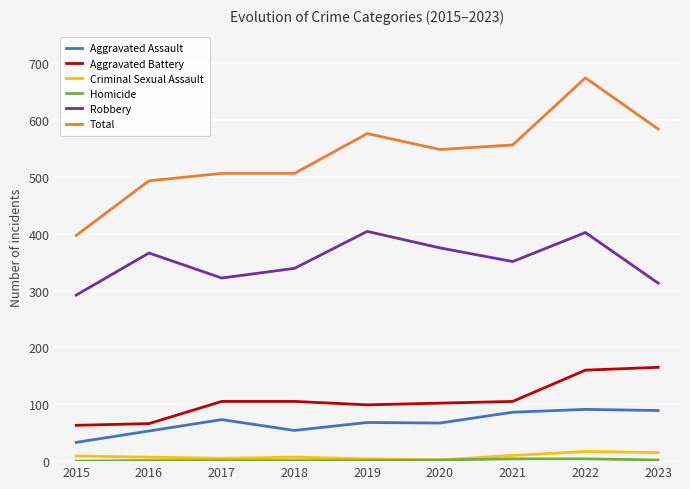

The Aggravated Battery series shows 102 at 2020. True or false?

True